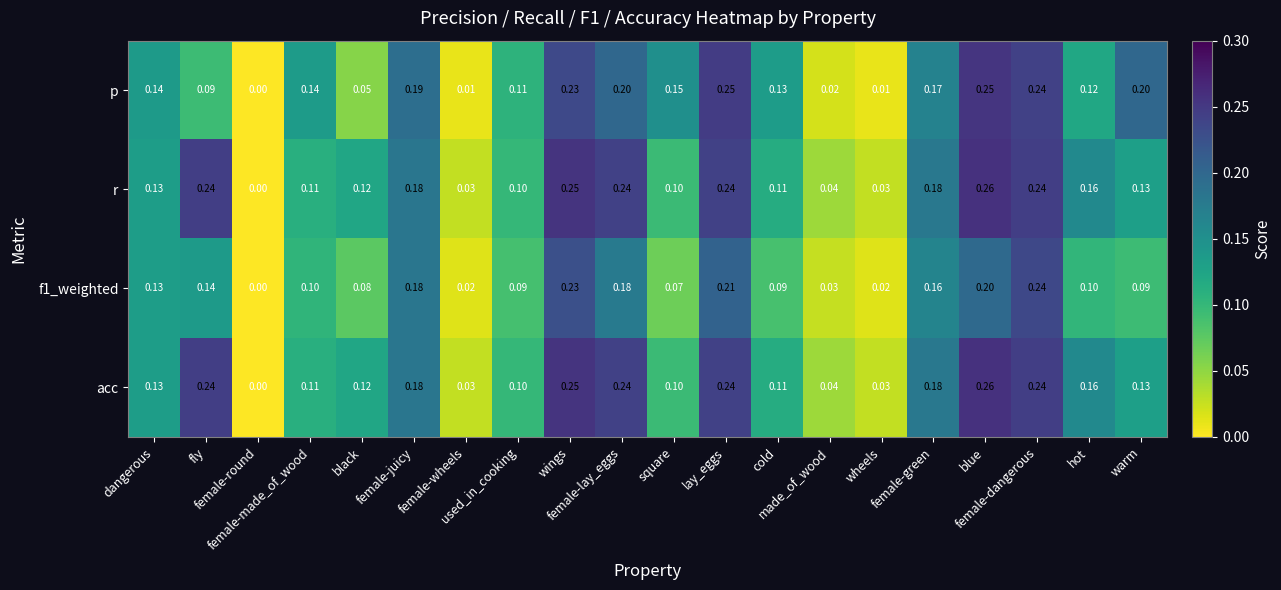

Reading left to right, list all the values displayed in this chart.

p: dangerous=0.1	fly=0.1	female-round=0.0	female-made_of_wood=0.1	black=0.1	female-juicy=0.2	female-wheels=0.0	used_in_cooking=0.1	wings=0.2	female-lay_eggs=0.2	square=0.1	lay_eggs=0.2	cold=0.1	made_of_wood=0.0	wheels=0.0	female-green=0.2	blue=0.2	female-dangerous=0.2	hot=0.1	warm=0.2
r: dangerous=0.1	fly=0.2	female-round=0.0	female-made_of_wood=0.1	black=0.1	female-juicy=0.2	female-wheels=0.0	used_in_cooking=0.1	wings=0.2	female-lay_eggs=0.2	square=0.1	lay_eggs=0.2	cold=0.1	made_of_wood=0.0	wheels=0.0	female-green=0.2	blue=0.3	female-dangerous=0.2	hot=0.2	warm=0.1
f1_weighted: dangerous=0.1	fly=0.1	female-round=0.0	female-made_of_wood=0.1	black=0.1	female-juicy=0.2	female-wheels=0.0	used_in_cooking=0.1	wings=0.2	female-lay_eggs=0.2	square=0.1	lay_eggs=0.2	cold=0.1	made_of_wood=0.0	wheels=0.0	female-green=0.2	blue=0.2	female-dangerous=0.2	hot=0.1	warm=0.1
acc: dangerous=0.1	fly=0.2	female-round=0.0	female-made_of_wood=0.1	black=0.1	female-juicy=0.2	female-wheels=0.0	used_in_cooking=0.1	wings=0.2	female-lay_eggs=0.2	square=0.1	lay_eggs=0.2	cold=0.1	made_of_wood=0.0	wheels=0.0	female-green=0.2	blue=0.3	female-dangerous=0.2	hot=0.2	warm=0.1